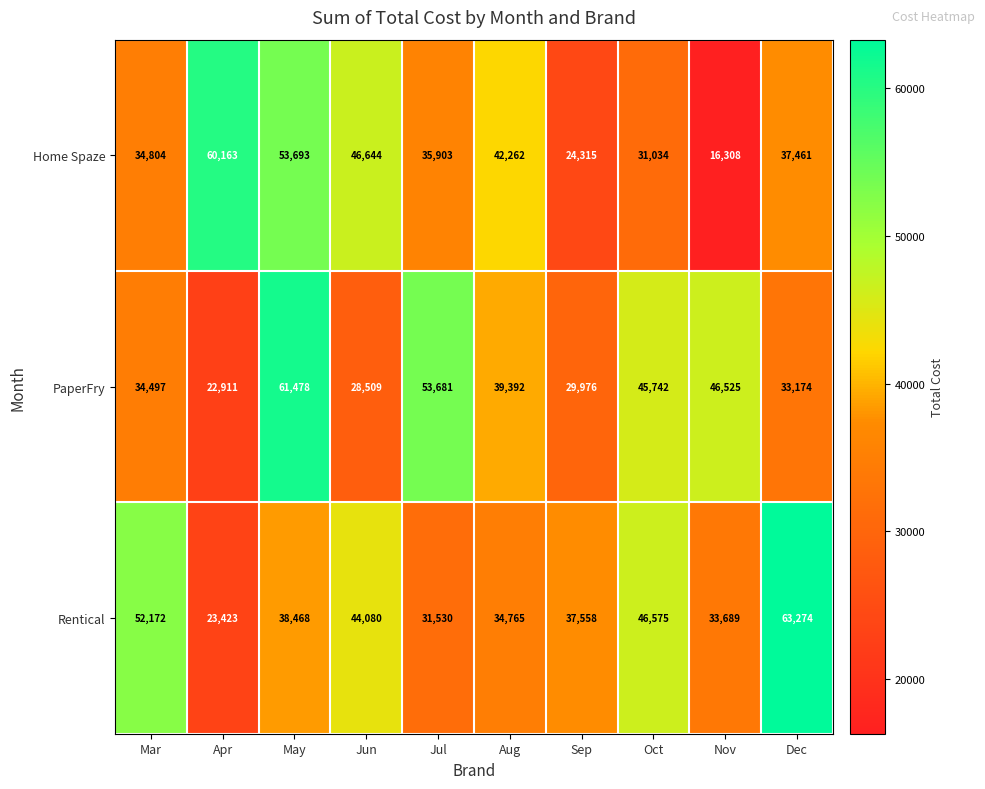

The PaperFry series shows 33174 at Dec. True or false?

True